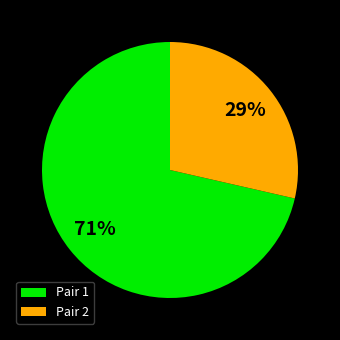

Rank the categories by value from lowest to highest.

Pair 2, Pair 1